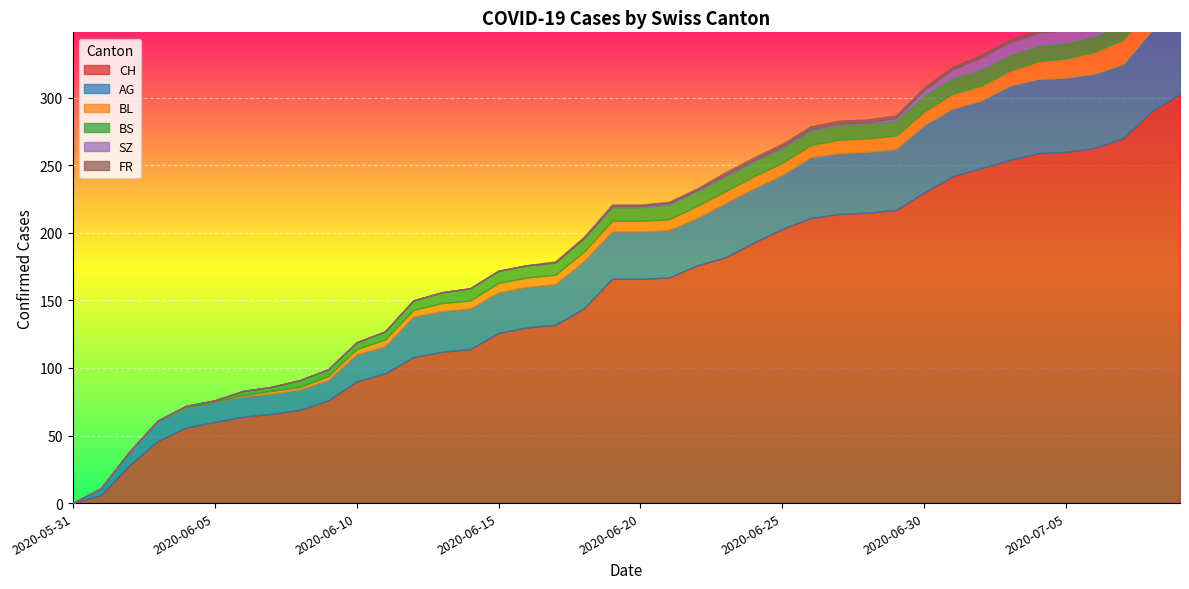

Rank the series by their maximum value, from lowest to highest.

FR, BS, SZ, BL, AG, CH